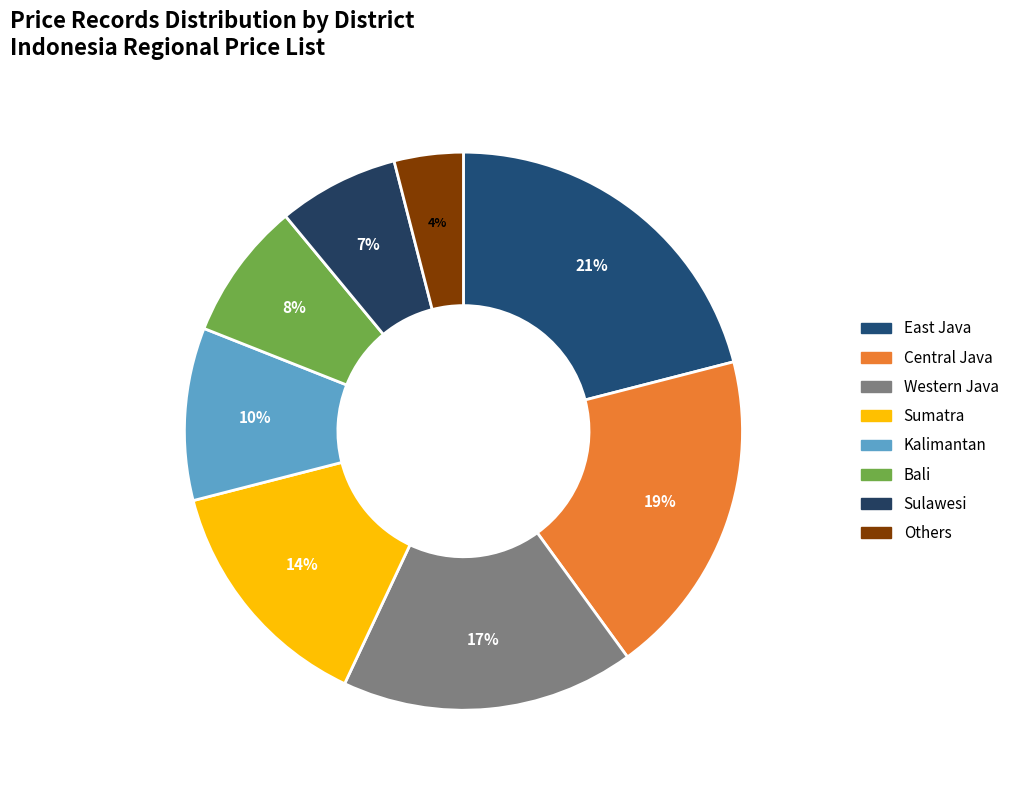

What percentage do Sumatra and Kalimantan together represent?

24.0%